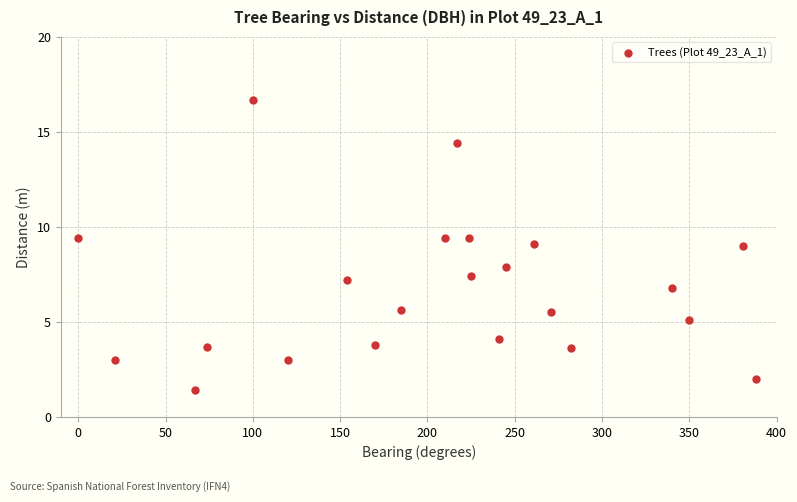

What is the range of Y values (max minus min)?

15.3